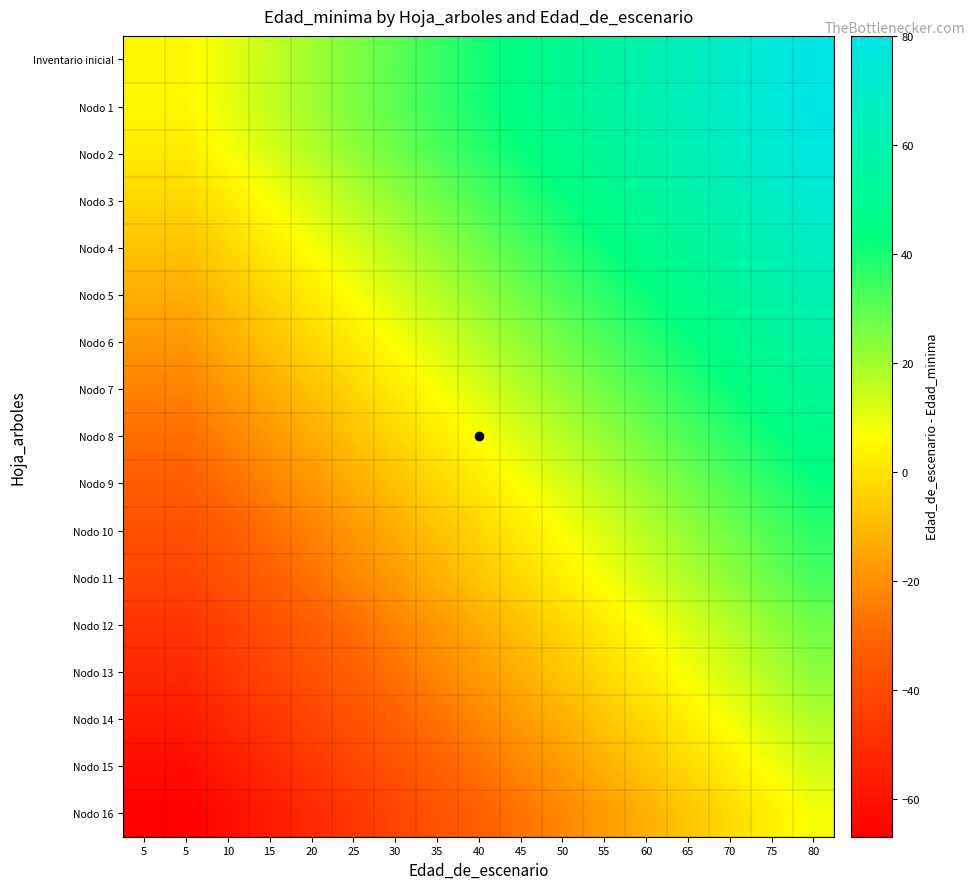

At which category is the sum across all series the highest?

80